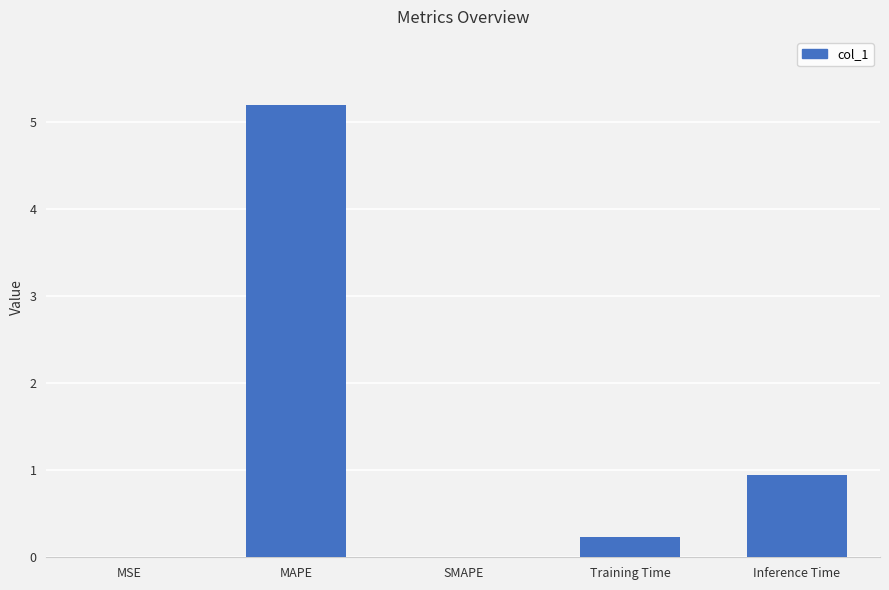

Does the chart contain stacked bars?

No